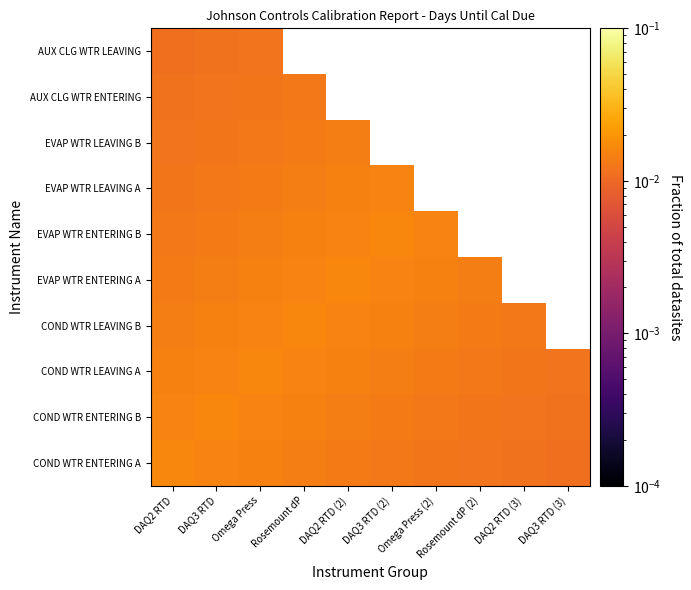

Is it true that COND WTR LEAVING B equals 0.0 at DAQ2 RTD (3)?

False